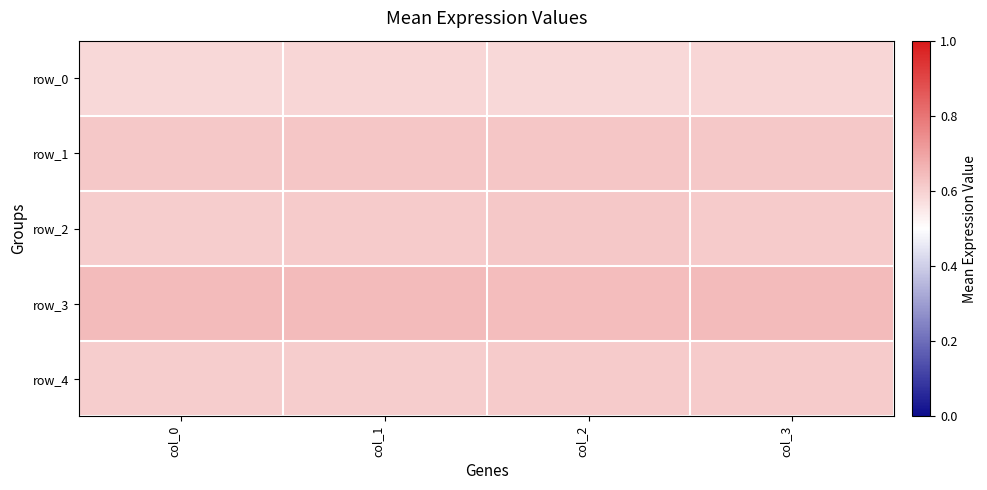

List the series in order of their peak value, highest first.

row_3, row_1, row_2, row_4, row_0